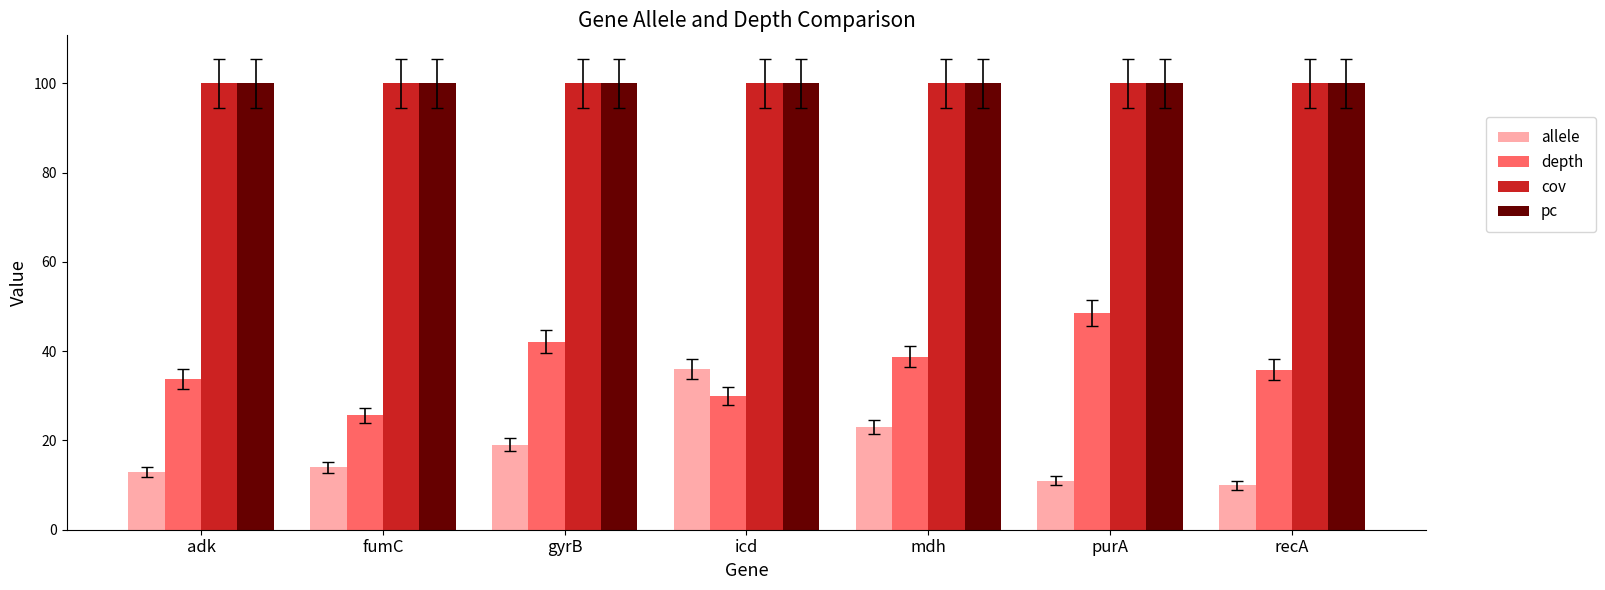

Are the bars grouped side by side (vs. stacked)?

Yes